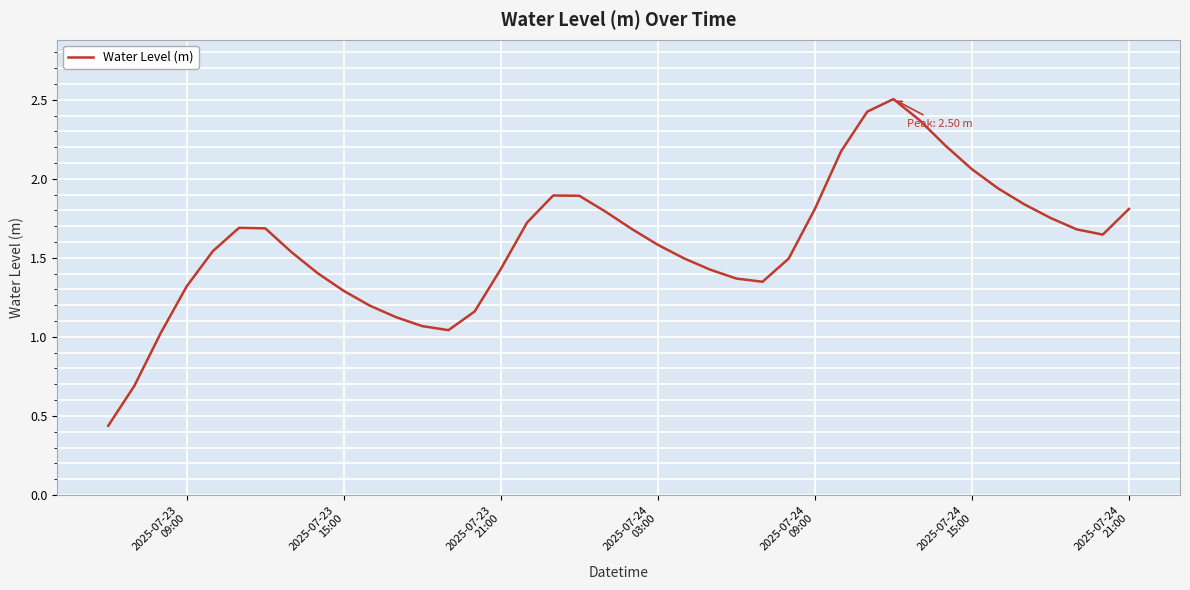

What is the maximum value shown in the chart?

2.5